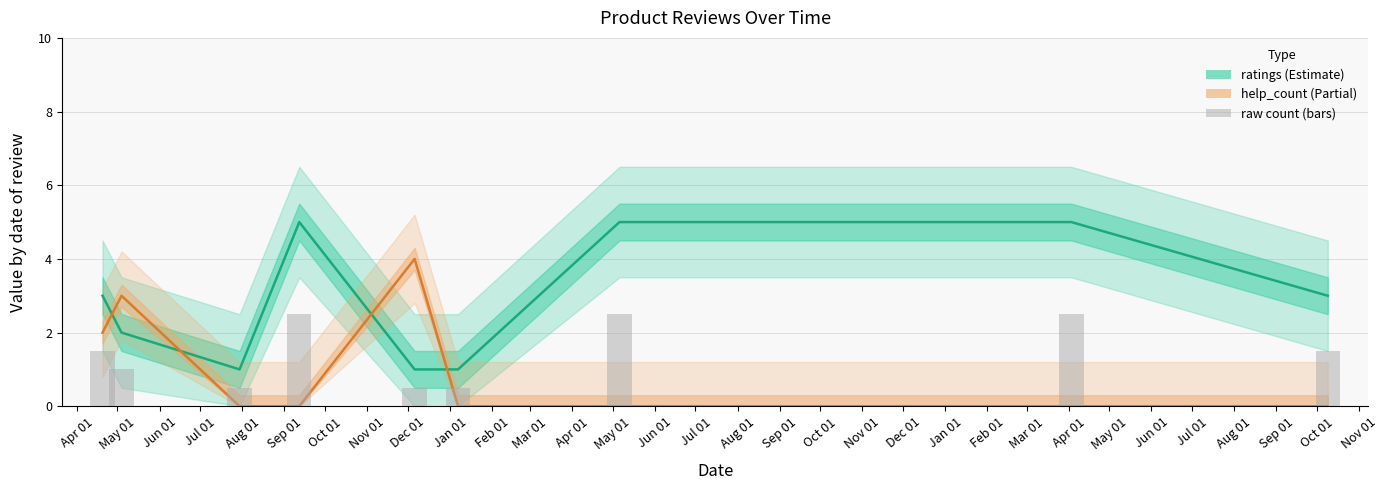

Between Sep 01 and Dec 01, which series saw the biggest shift?

ratings